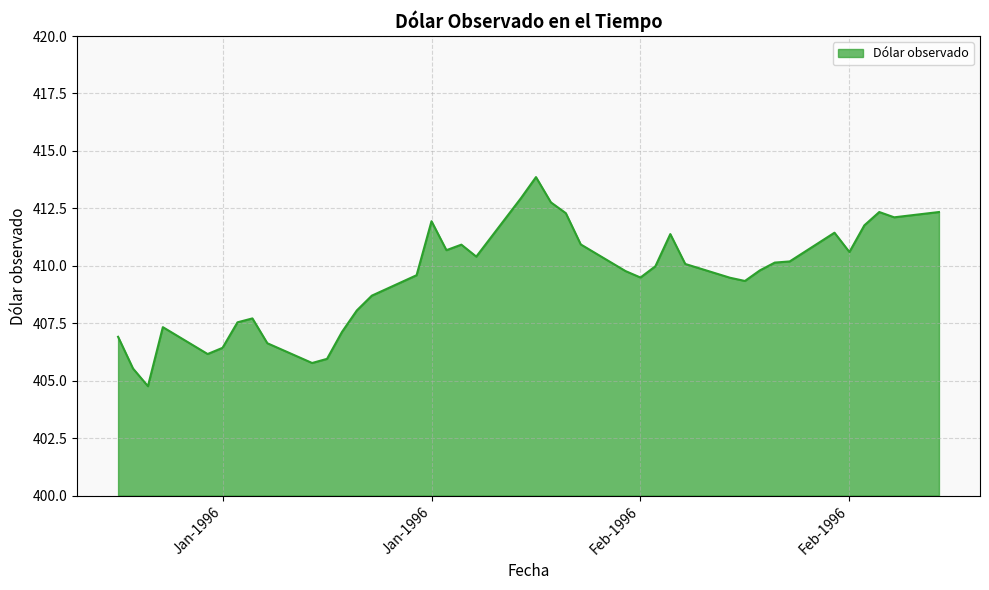

What is the minimum value shown in the chart?

404.8